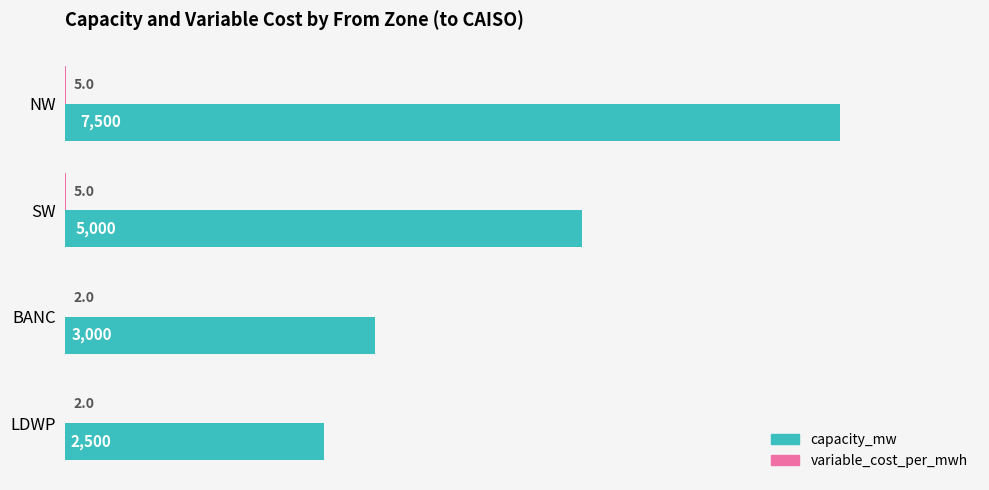

The capacity_mw series shows 7500 at NW. True or false?

True